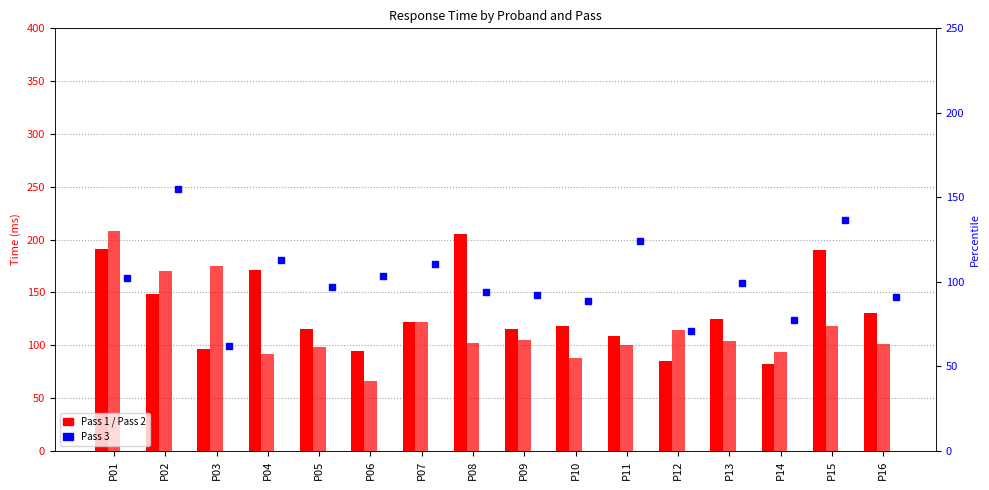

How many categories are shown in the chart?

16